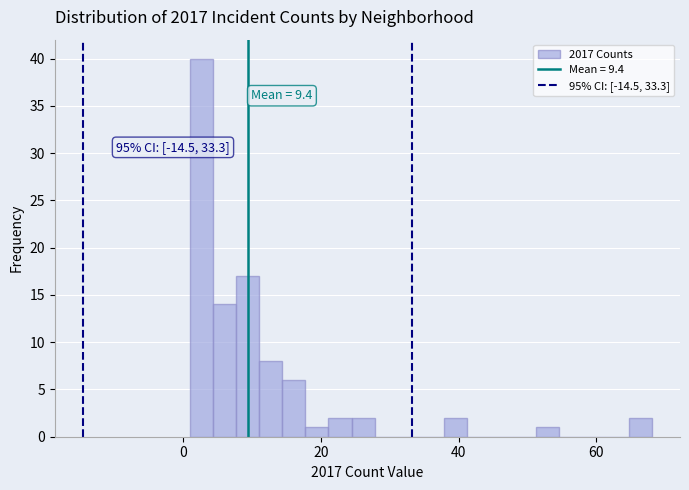

Read against the x-axis, roughly where is the centre of the tallest bar?

2